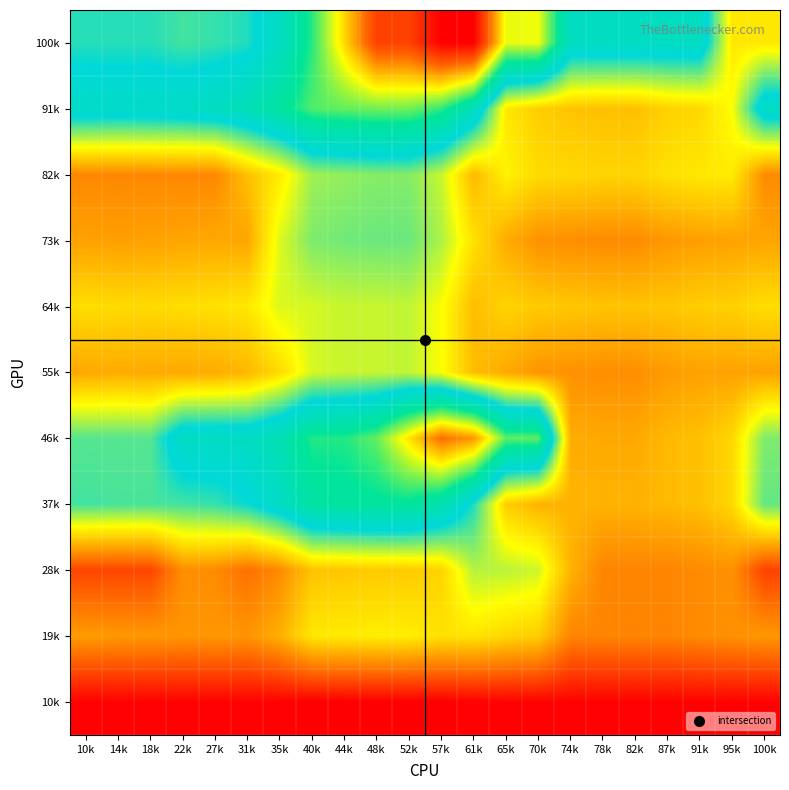

What is the difference between the highest and lowest values at 52k?

243